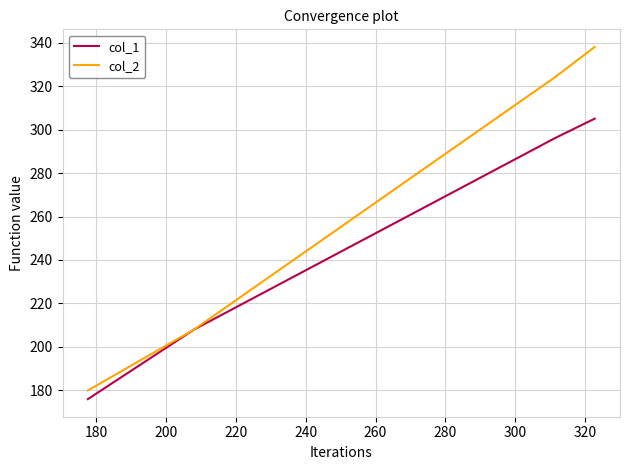

List the series in order of their overall mean, highest first.

col_2, col_1